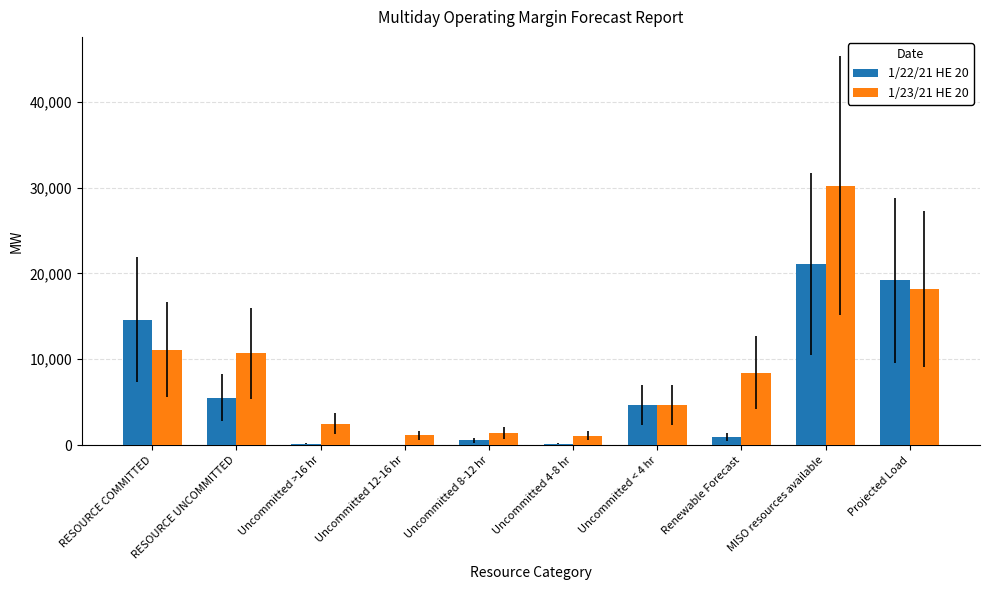

At which category is the sum across all series the highest?

MISO resources available